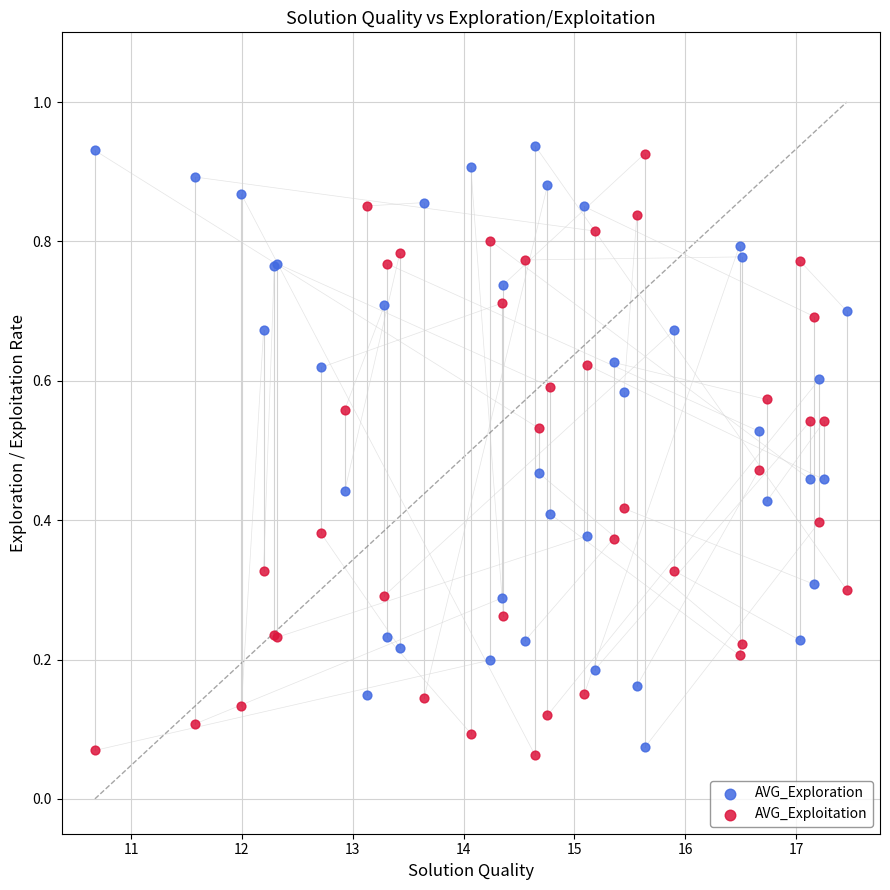

What is the X range (max minus min) for the scatter plot?

6.8